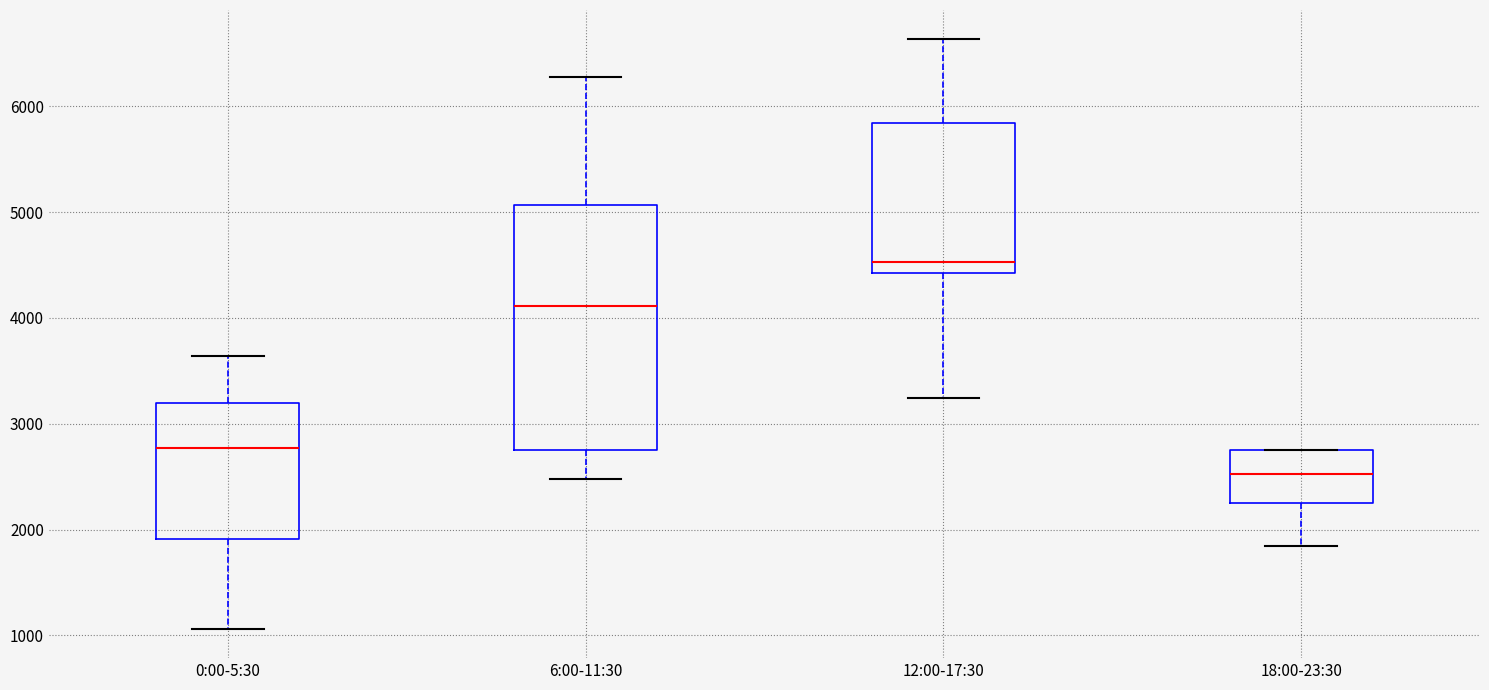

Reading left to right, transcribe this box plot: for each box, give where its median line is, the range the box spans, and where its two whiskers end, as read against the y-axis. The values are not printed on the chart, so give them approximately, as read against the axis.

0:00-5:30: median 2800, box 1900 to 3200, whiskers 1100 to 3600
6:00-11:30: median 4100, box 2700 to 5100, whiskers 2500 to 6300
12:00-17:30: median 4500, box 4400 to 5800, whiskers 3200 to 6600
18:00-23:30: median 2500, box 2300 to 2700, whiskers 1800 to 2700